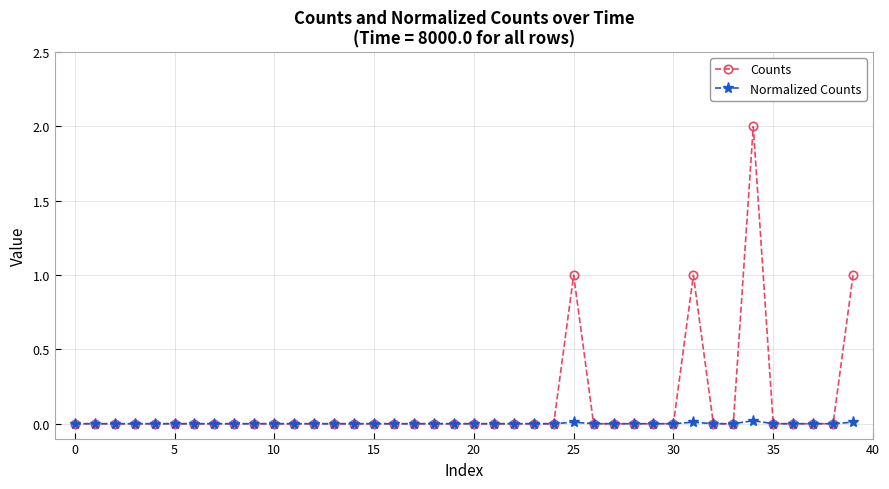

Which series has the largest total across all categories?

Counts